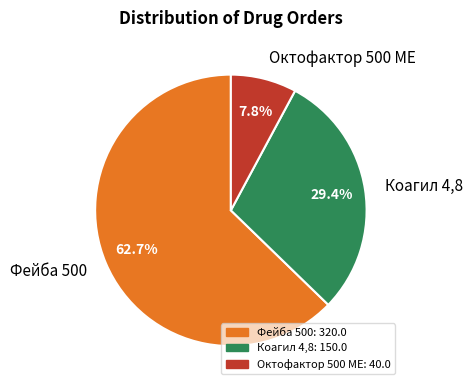

True or false: Фейба 500 accounts for 52% of the total.

False